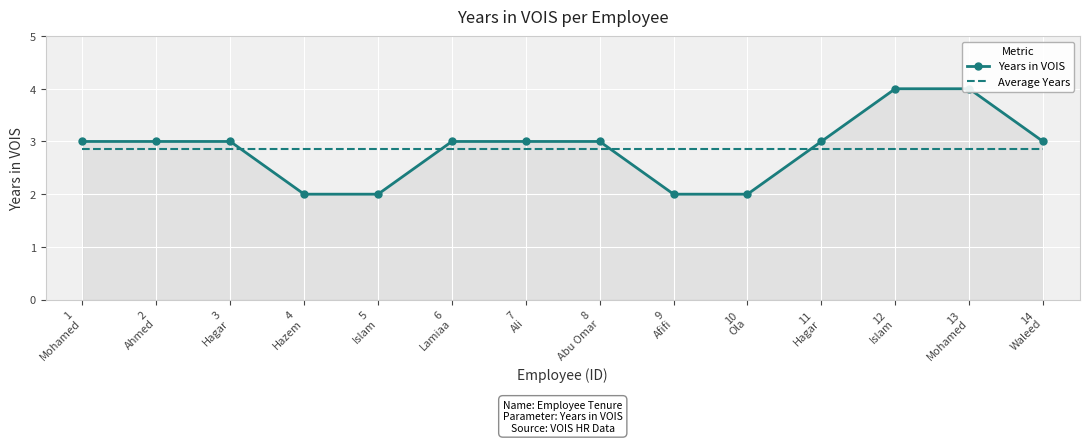

What are all the series names shown in the legend?

Years in VOIS, Average Years